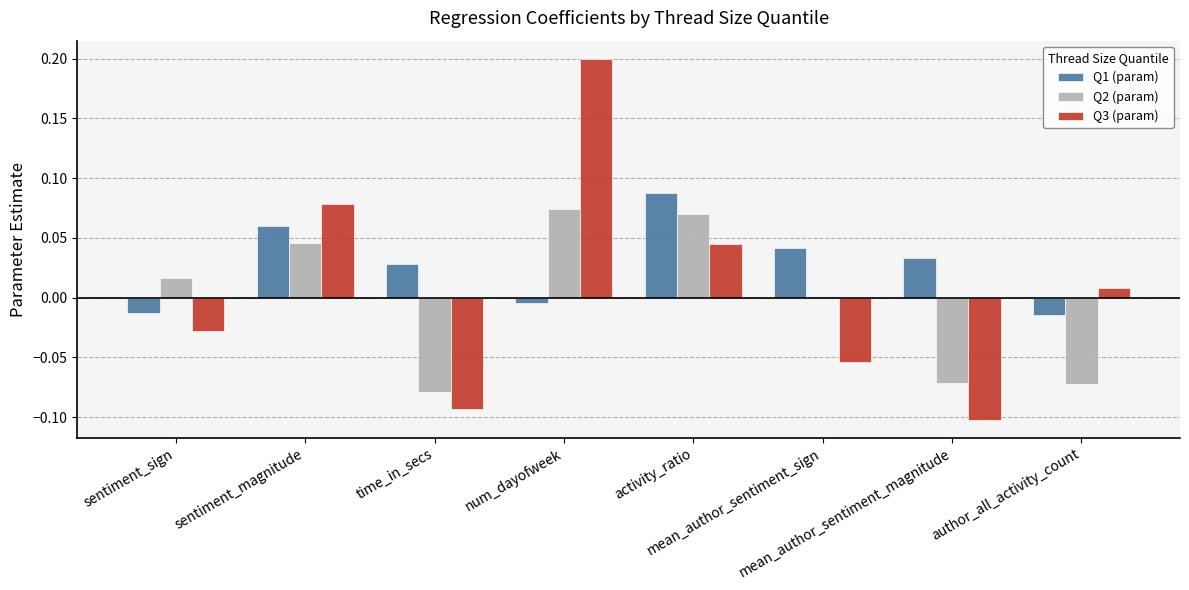

Where is Q1 (param) nearest to the value 0?

num_dayofweek